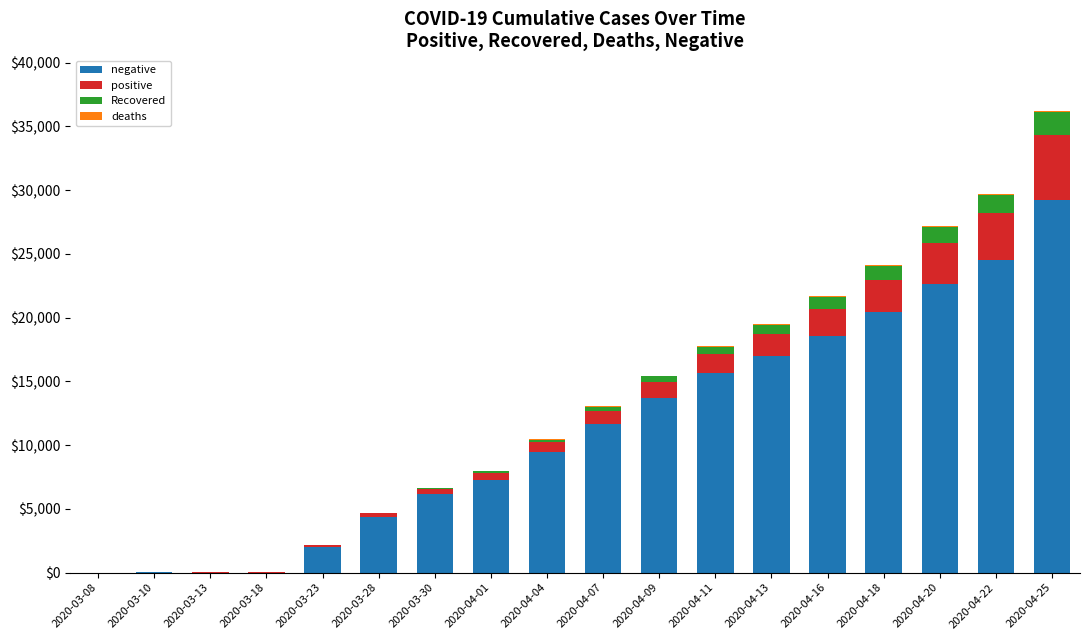

At which category is the sum across all series the highest?

2020-04-25